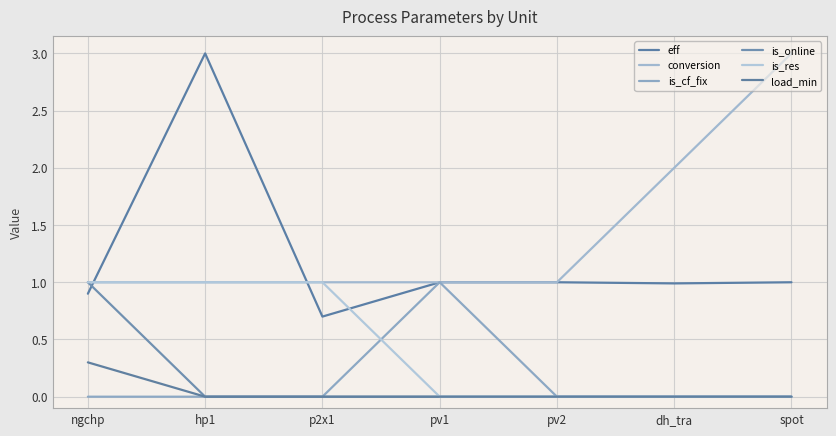

Rank the categories by load_min value from lowest to highest.

hp1, p2x1, pv1, pv2, dh_tra, spot, ngchp